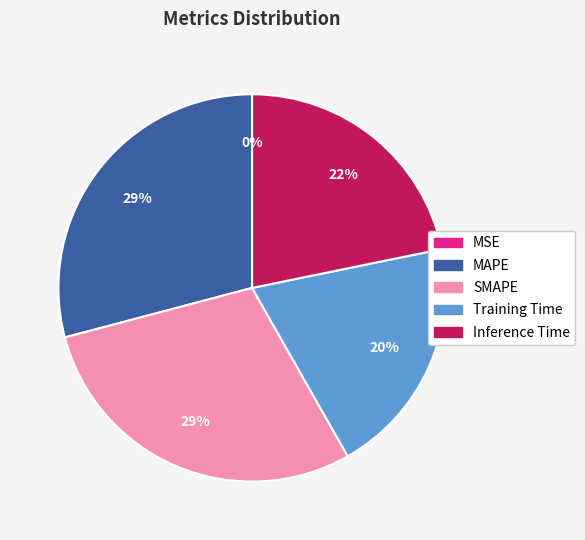

Is it true that Training Time is 20% of the pie?

True